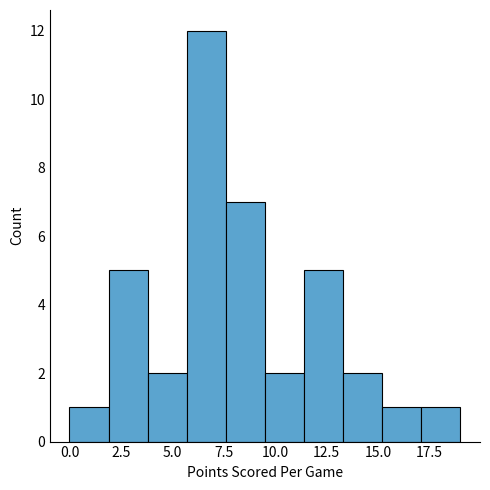

Read against the x-axis, roughly where is the centre of the tallest bar?

6.5